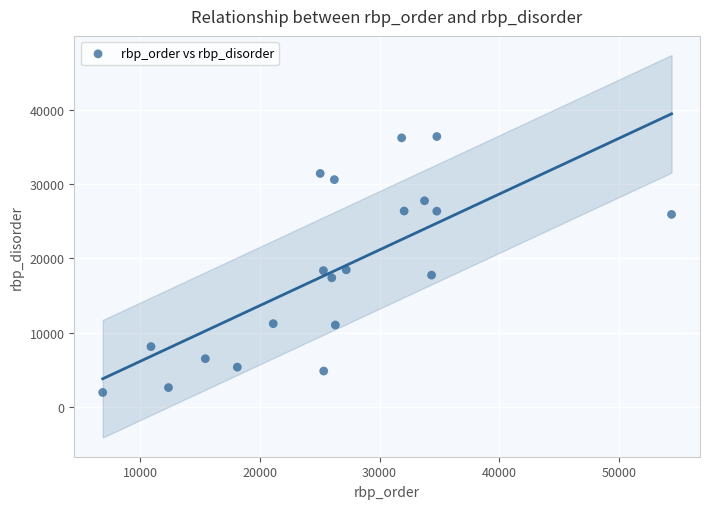

What is the range of X values (max minus min)?

47568